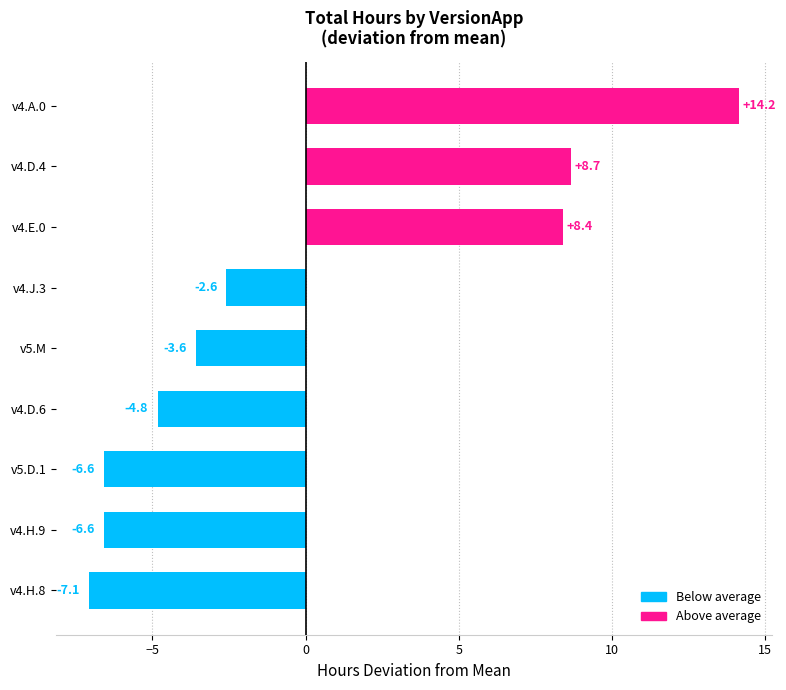

What is the greatest value displayed?

14.2